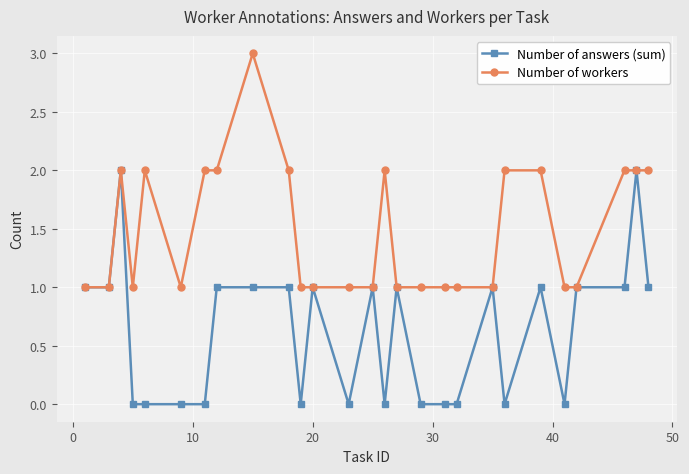

What is the sum of all Number of workers values?

40